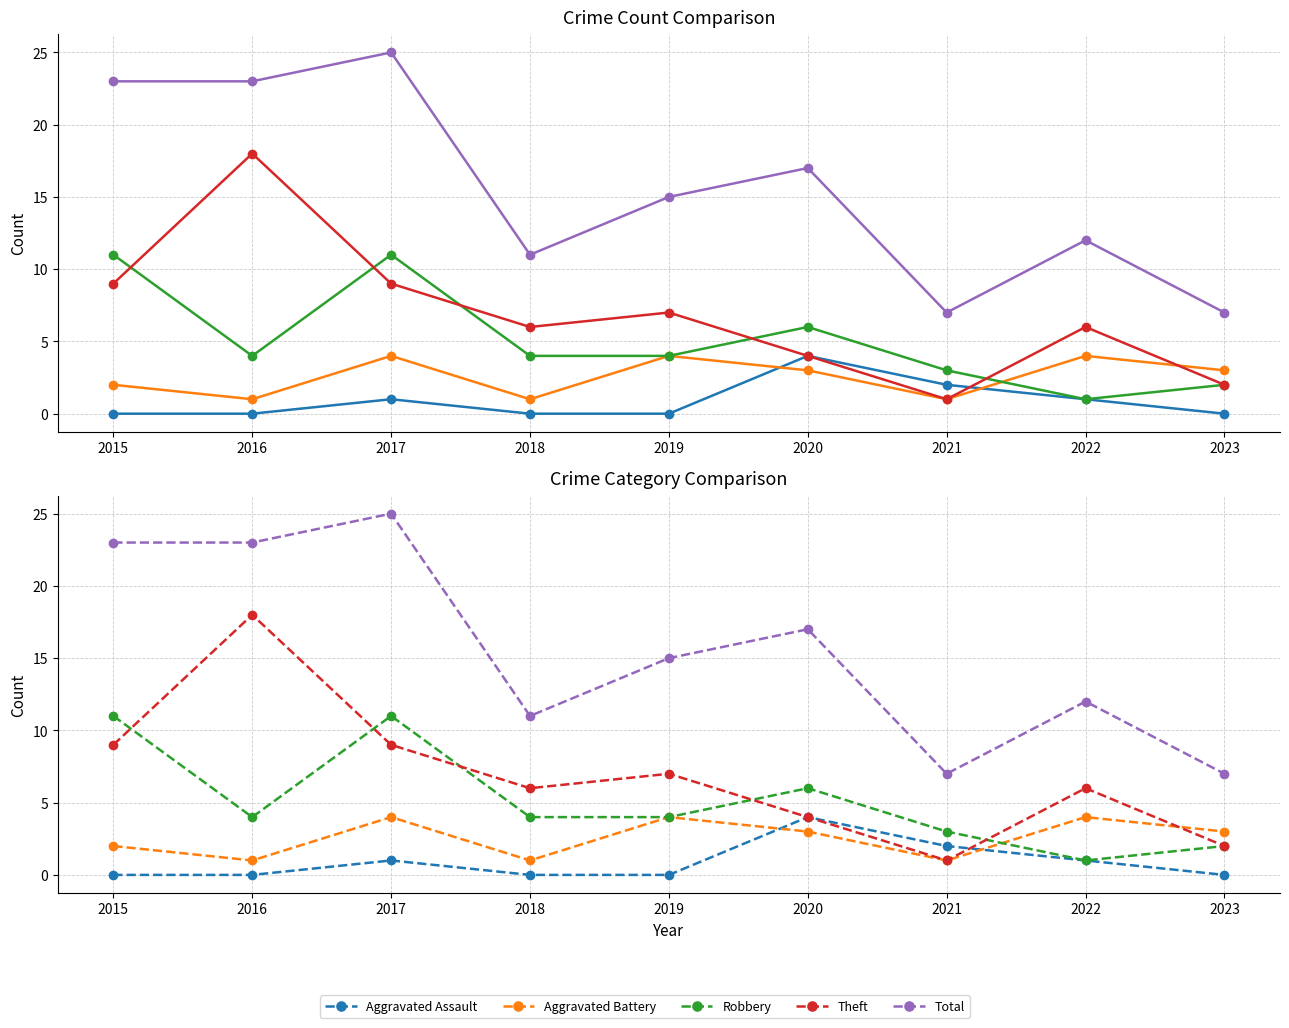

What is the total value across all series at 2018?

22